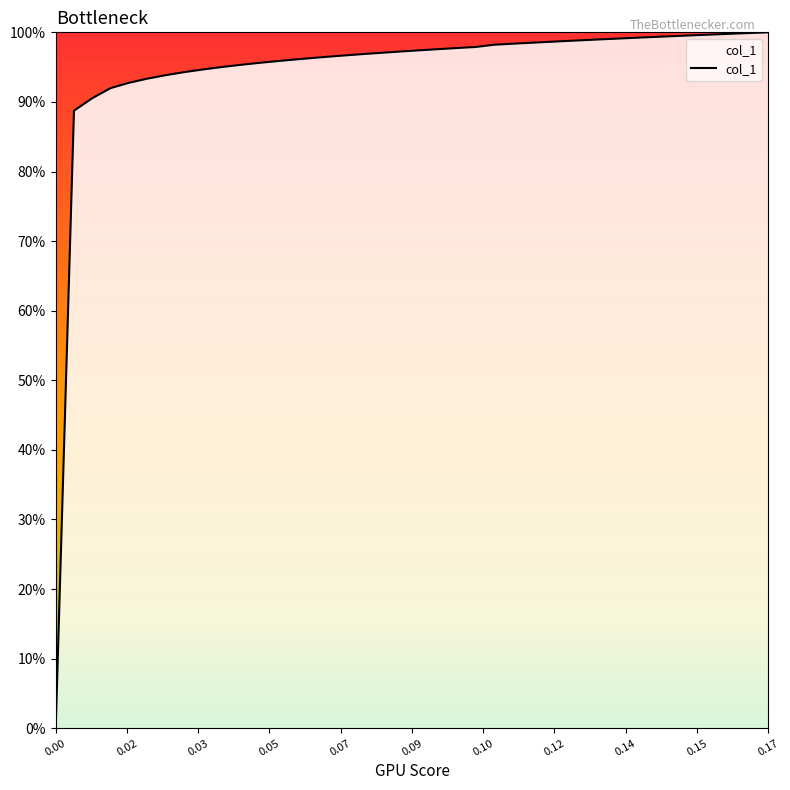

What is the value of the 31st point from the left?

1.5